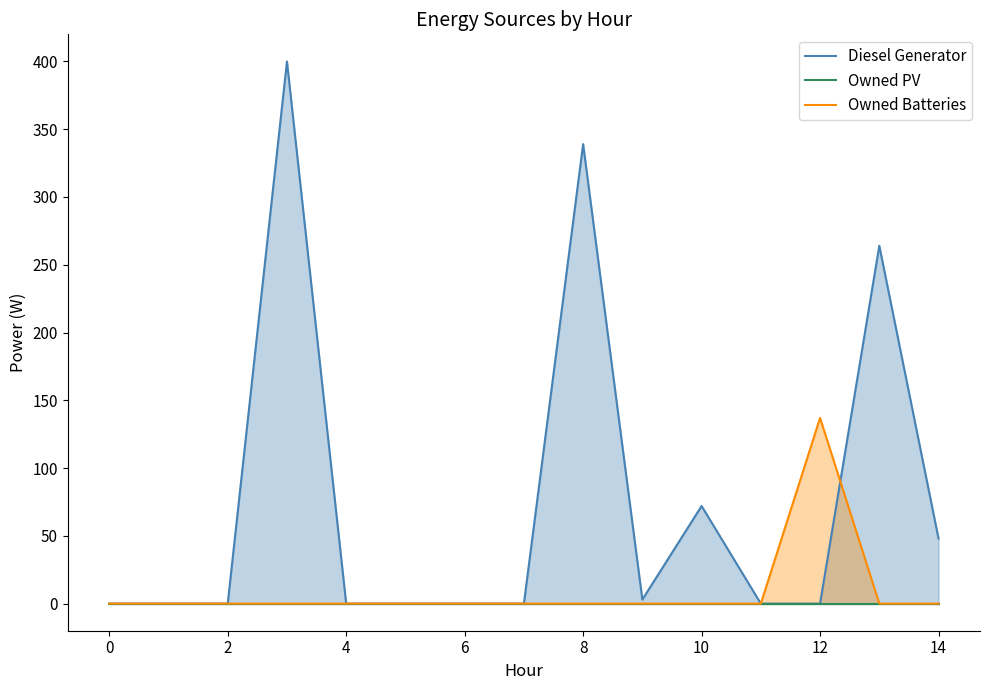

Is it true that Owned Batteries equals 0 at 0?

True